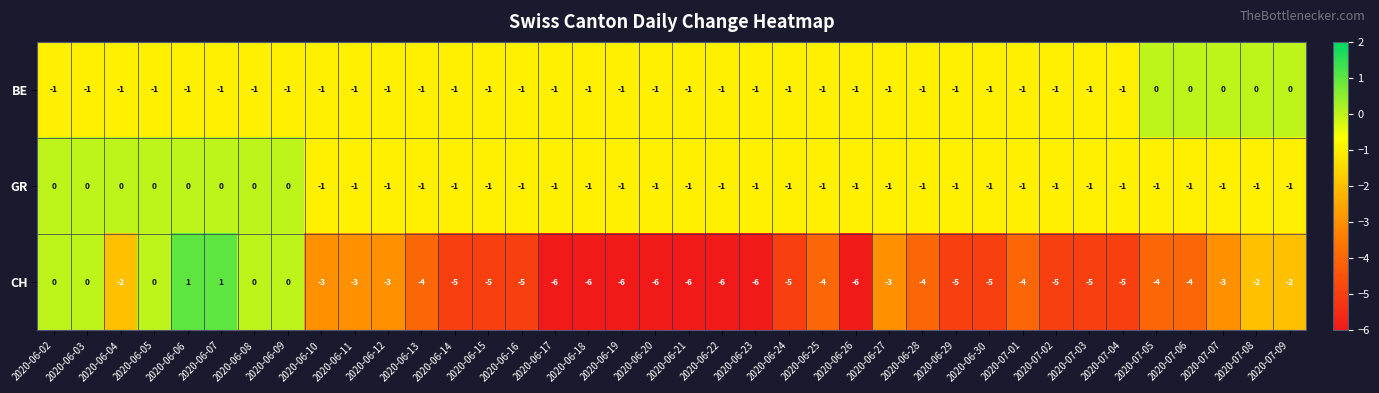

Where does the CH series first go above -4?

2020-06-02